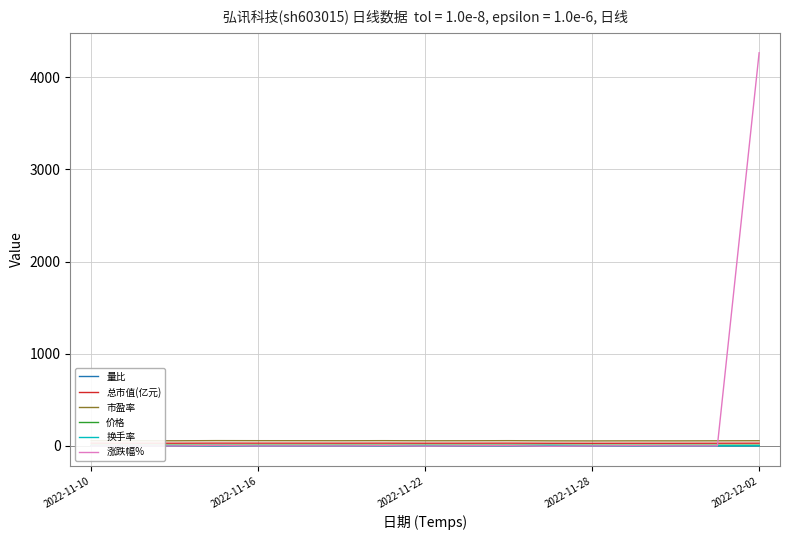

Which series has the largest range (max minus min)?

涨跌幅%